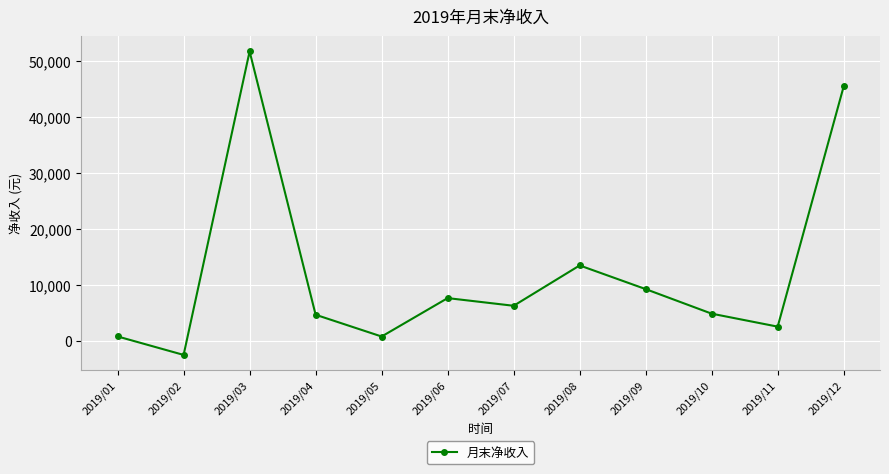

What is the ratio of the value at 2019/09 to the value at 2019/03?

0.2